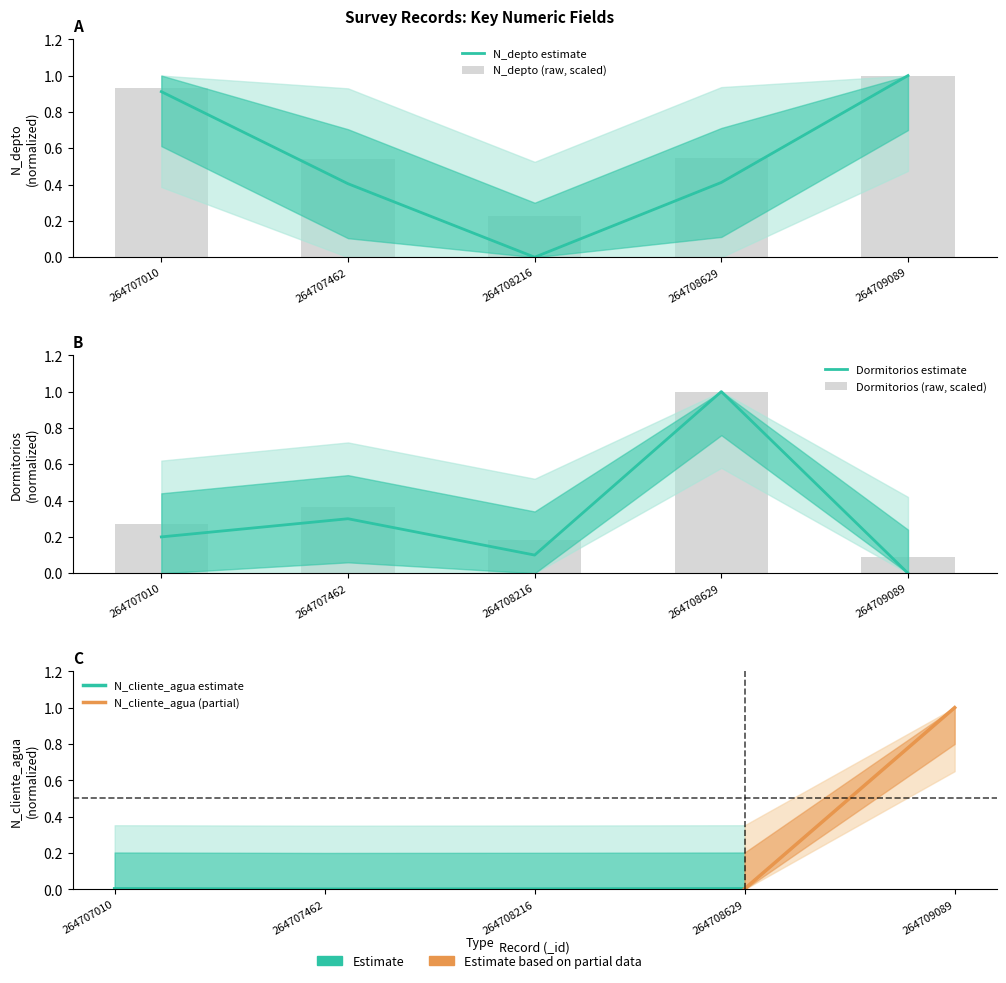

Which series has the largest total across all categories?

N_depto